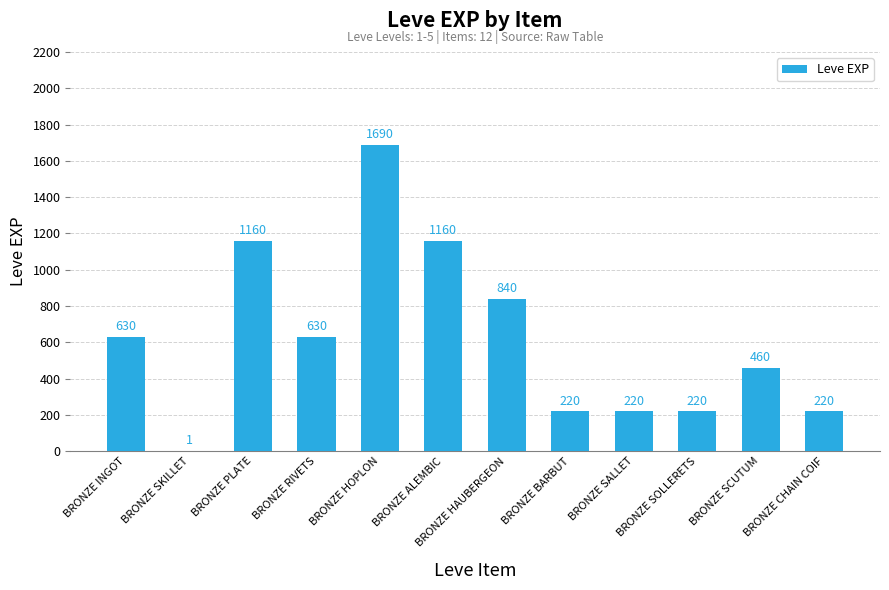

Is it true that the value at BRONZE RIVETS is 630?

True